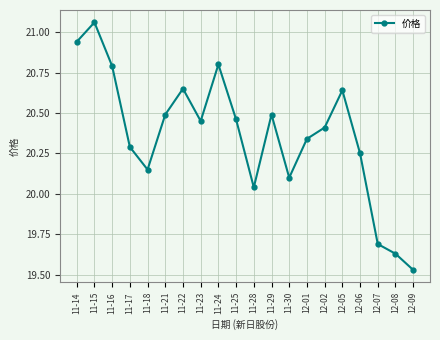

How many lines are shown in the chart?

1